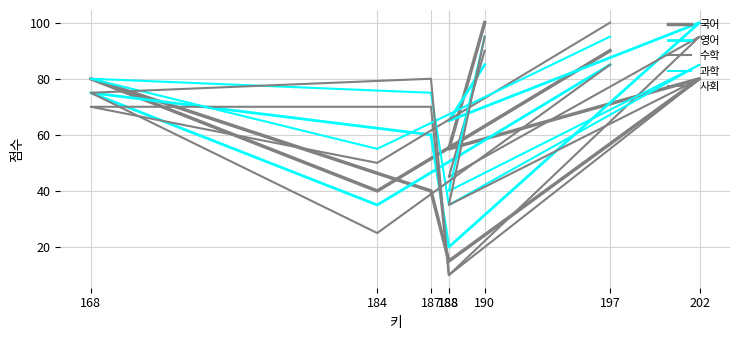

At which category is the sum across all series the highest?

190